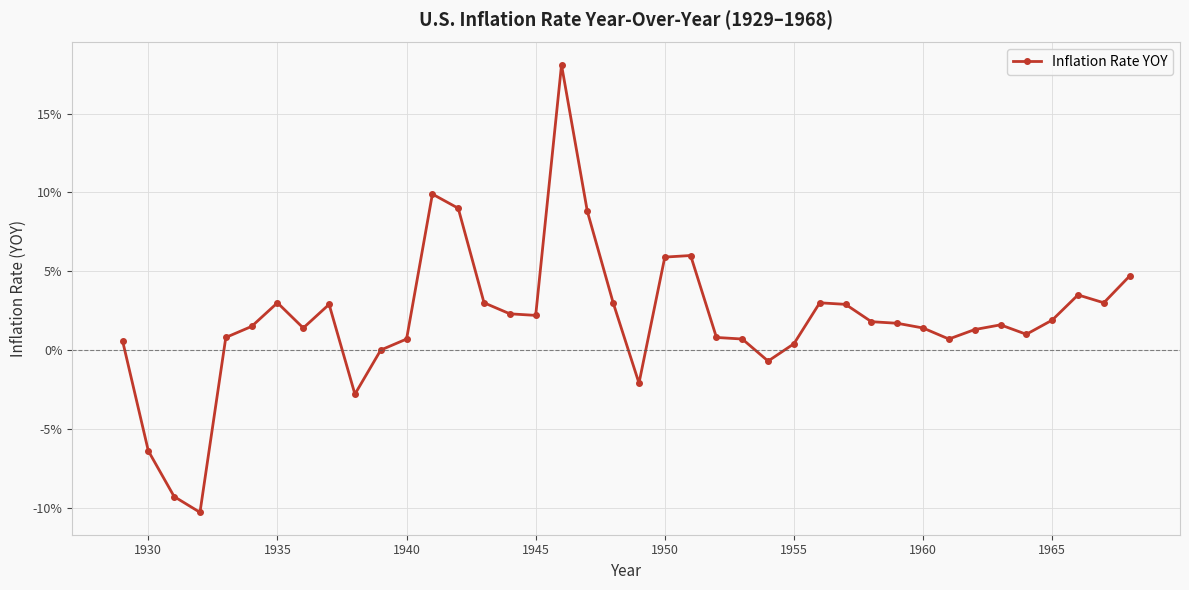

Is this an area chart (filled region under the line)?

No